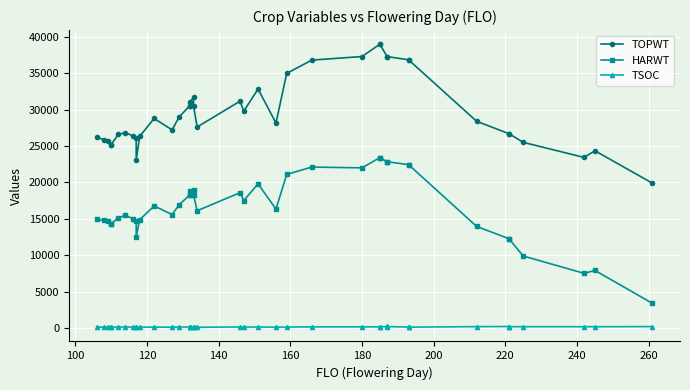

True or false: TSOC has a value of 279 at 30.

False